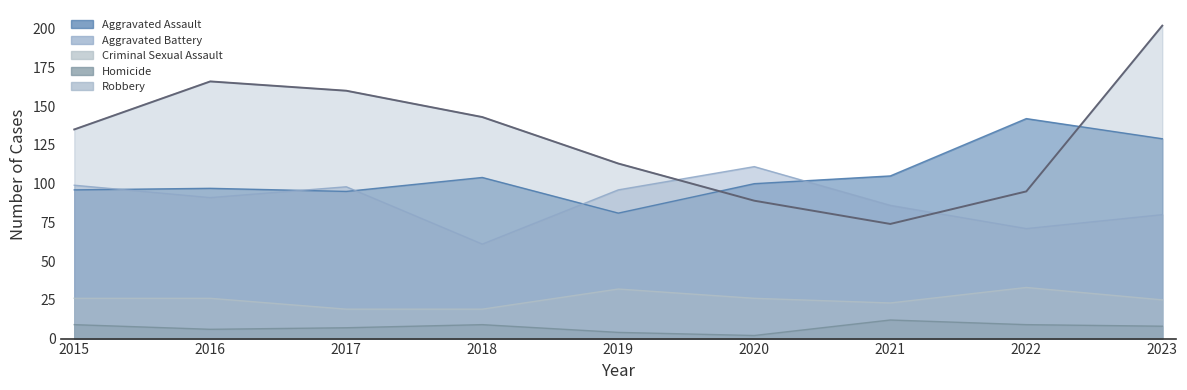

What is the total value across all series at 2018?

336